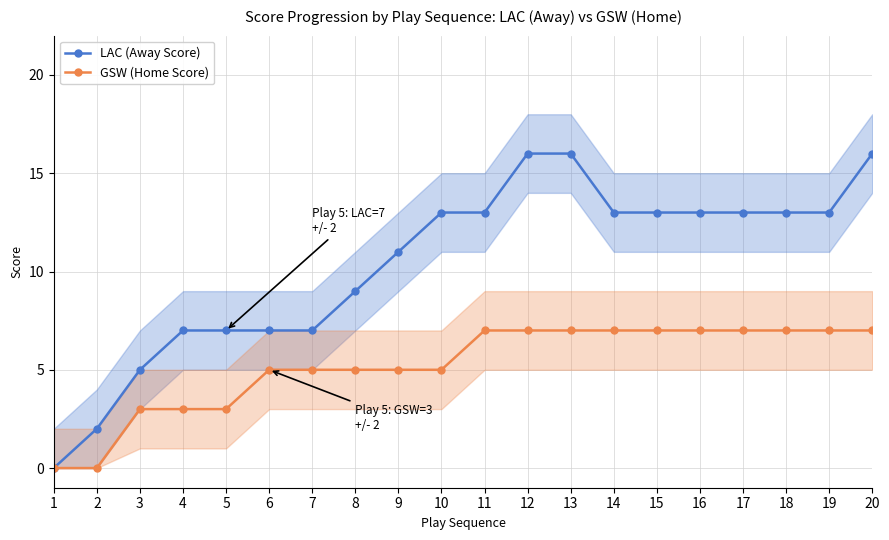

At 12, list the series in order from smallest to largest.

GSW (Home Score), LAC (Away Score)